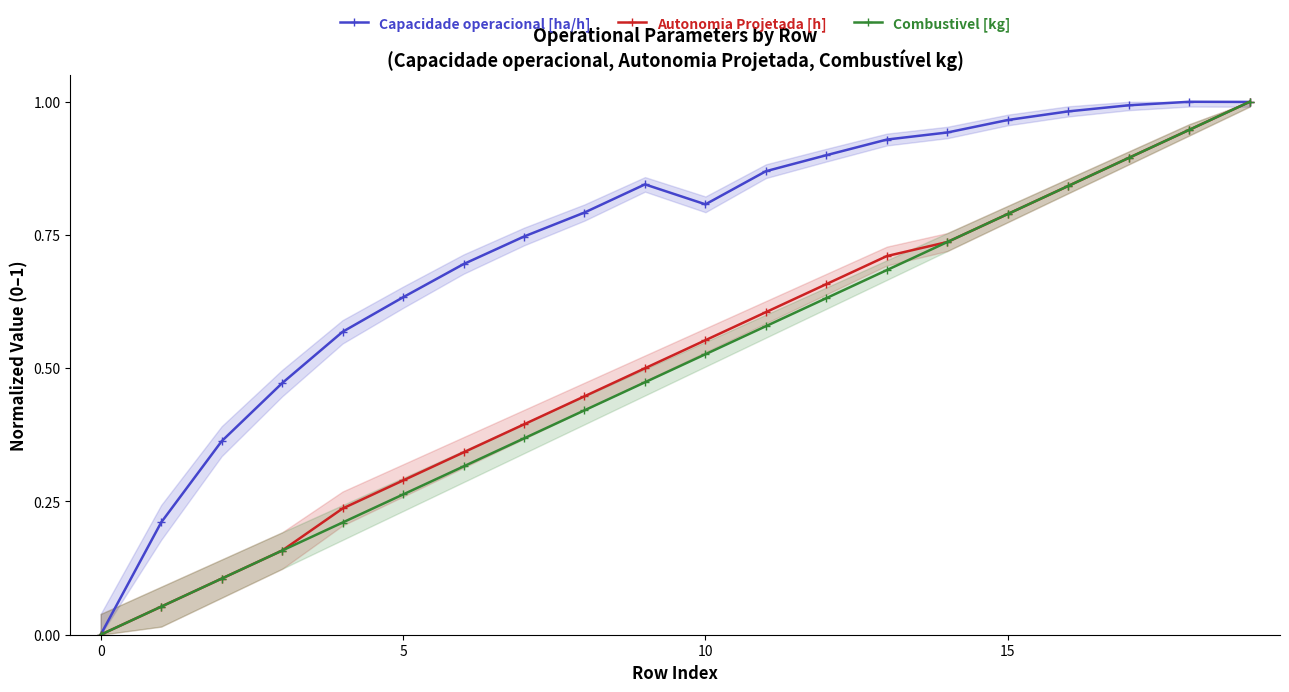

What is the maximum value for Capacidade operacional [ha/h]?

1.0